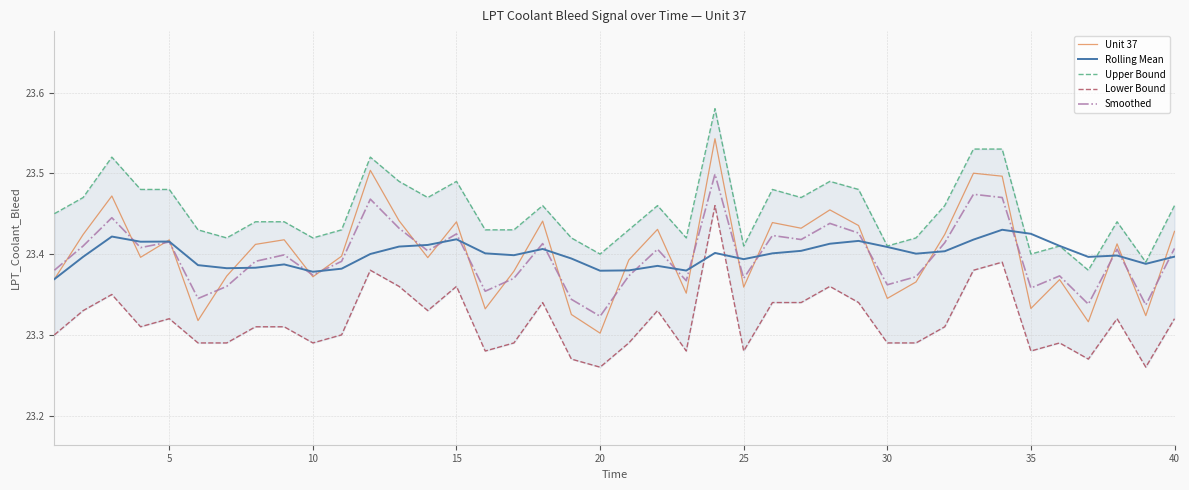

What are all the series names shown in the legend?

Unit 37, Rolling Mean, Upper Bound, Lower Bound, Smoothed